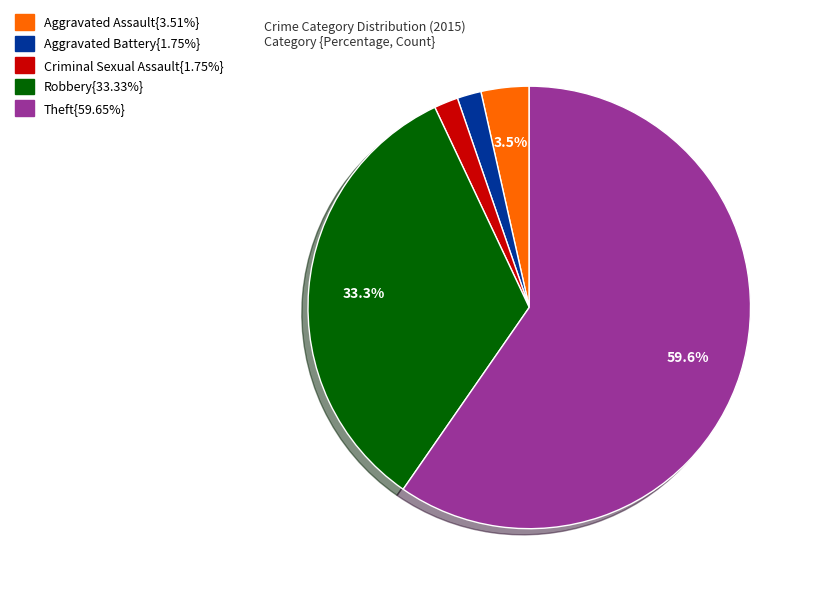

Is there any slice that represents more than half of the pie?

Yes